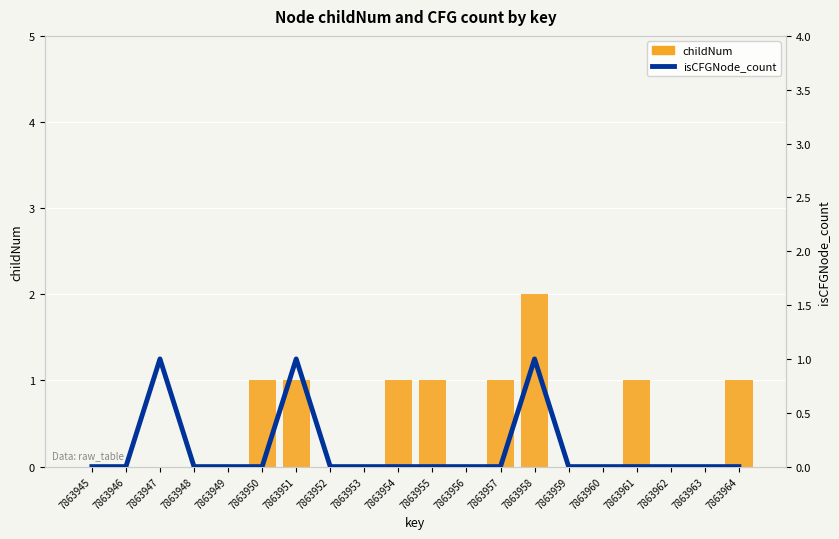

True or false: childNum has a value of 1 at 7863948.

False